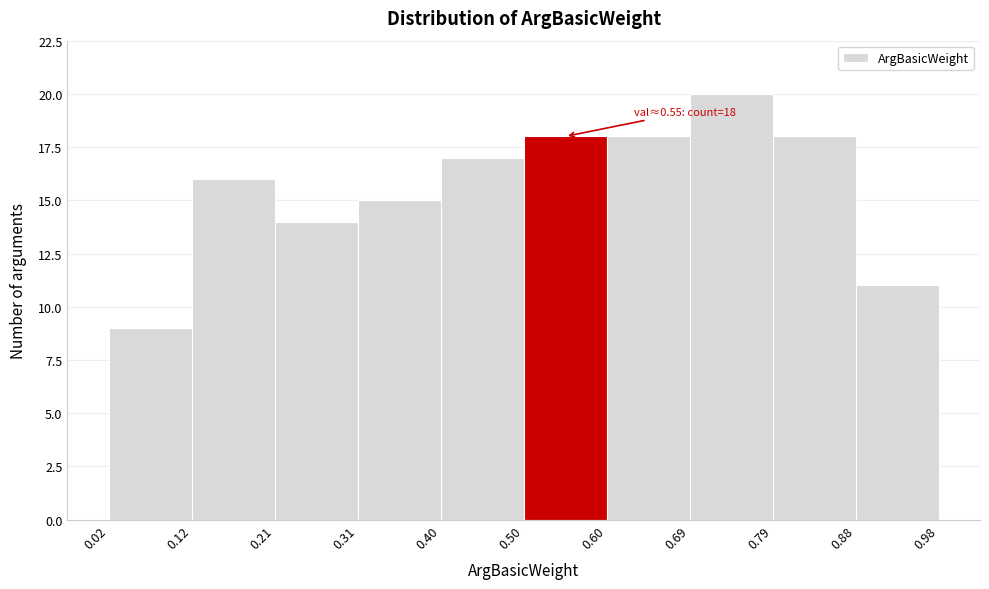

Which range on the x-axis has the tallest bar?

0.69 to 0.79